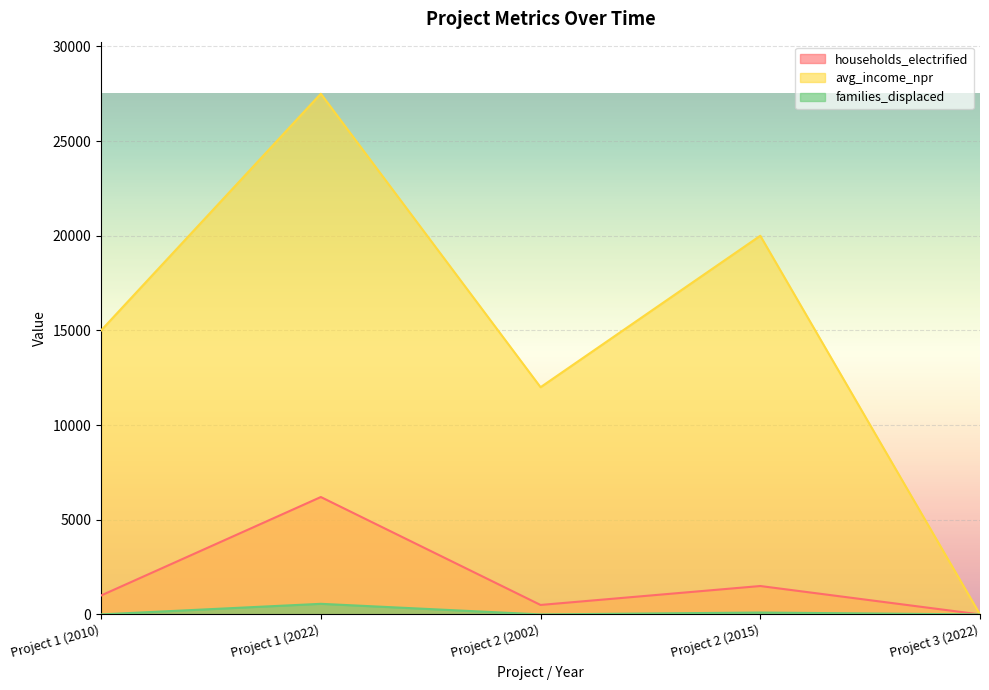

True or false: families_displaced and households_electrified intersect in this chart.

False